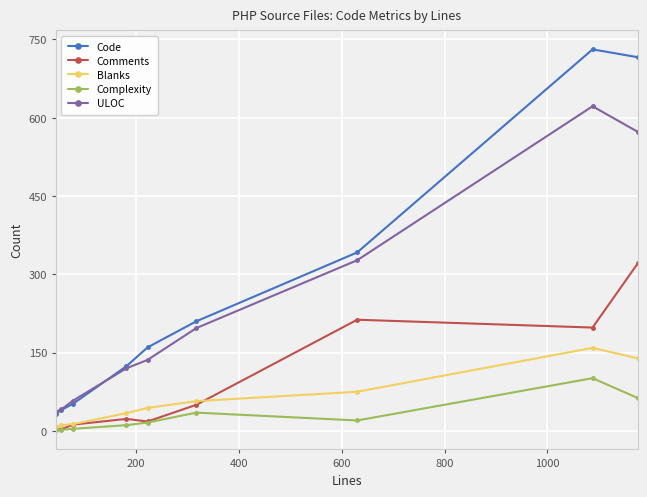

True or false: ULOC has more than 0 interior local peaks.

True